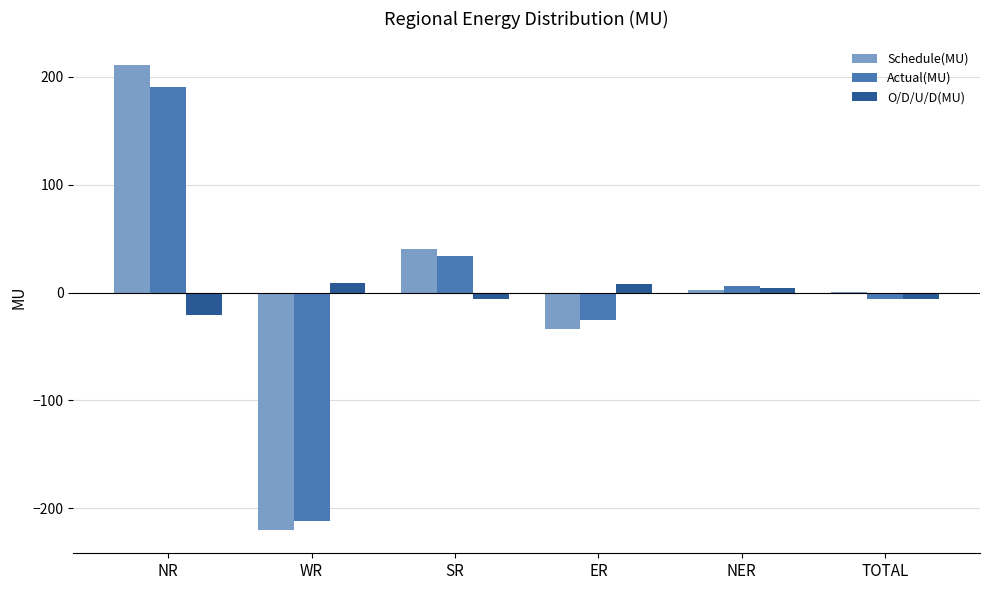

Which series changed the most between NR and NER?

Schedule(MU)